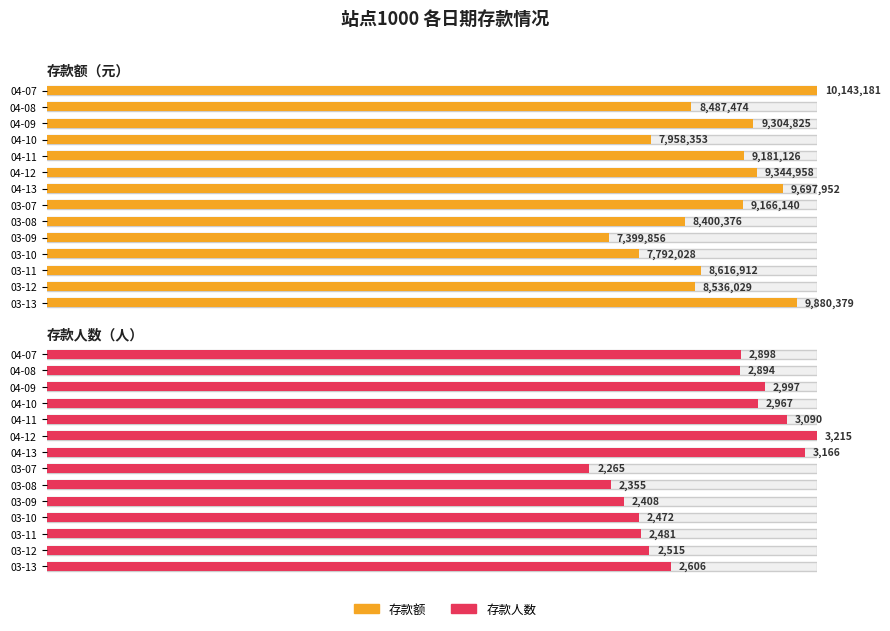

What is the sum of all 存款人数 values?

38329.0